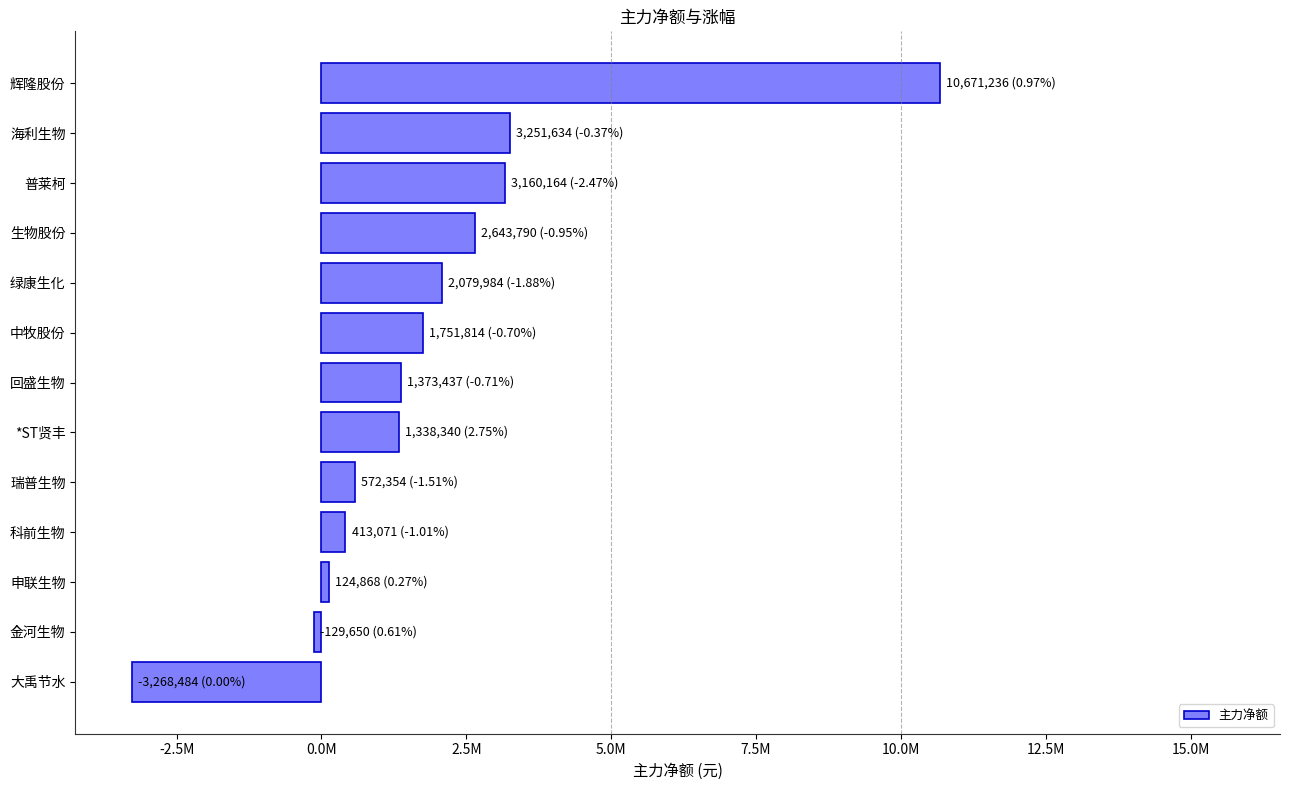

Are the bars horizontal?

Yes